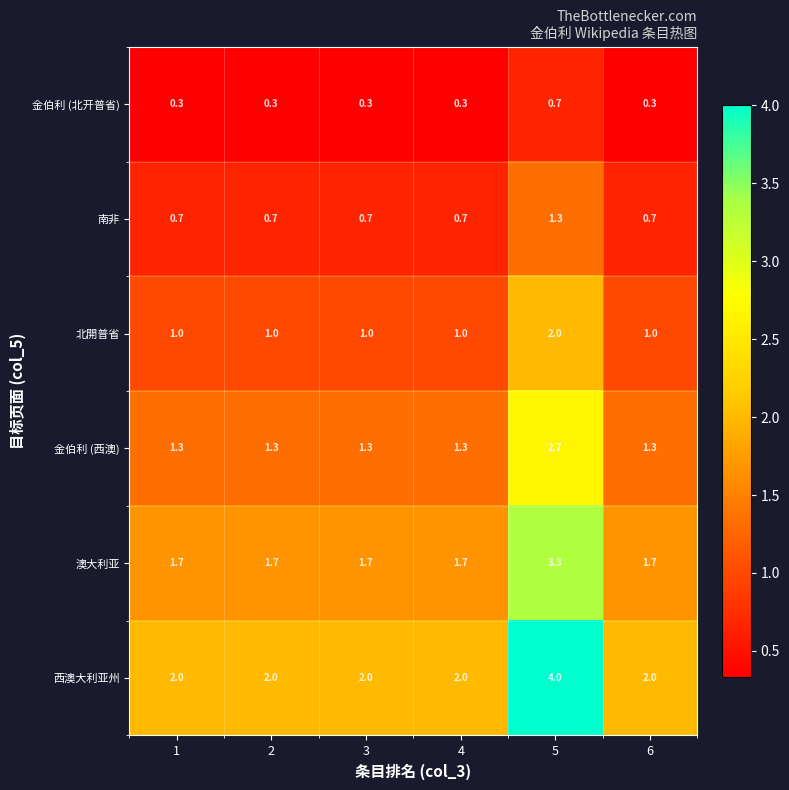

At 4, list the series in order from smallest to largest.

金伯利 (北开普省), 南非, 北開普省, 金伯利 (西澳), 澳大利亚, 西澳大利亚州